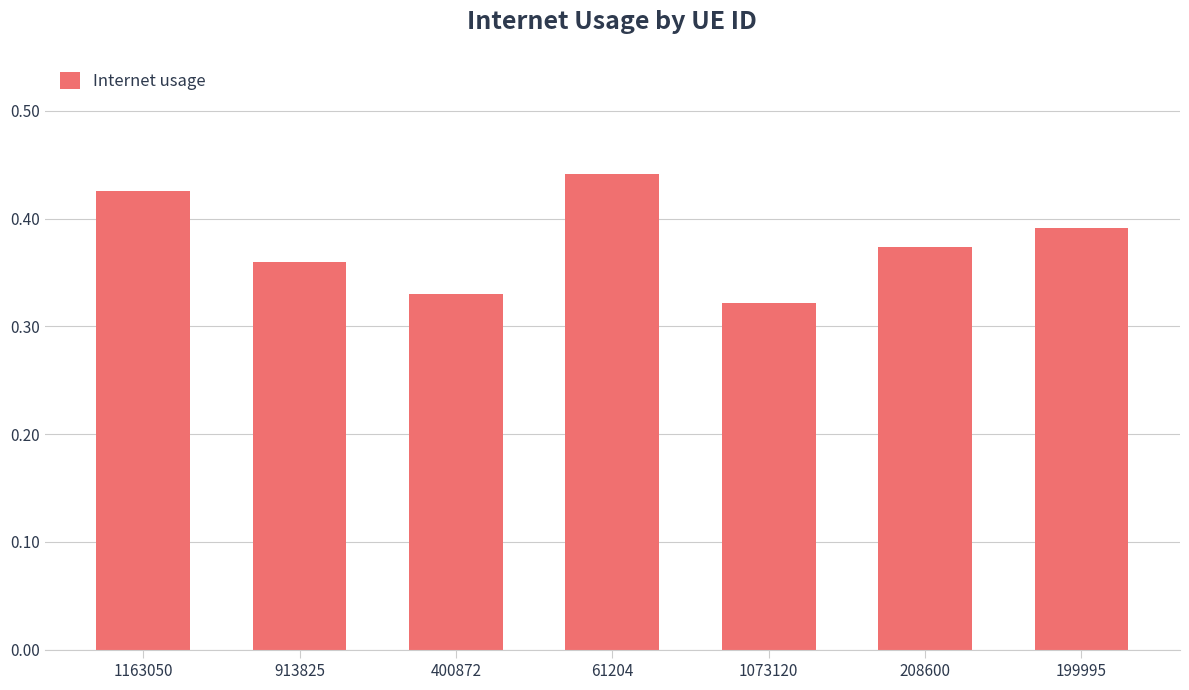

Which label corresponds to the smallest value in the chart?

1073120